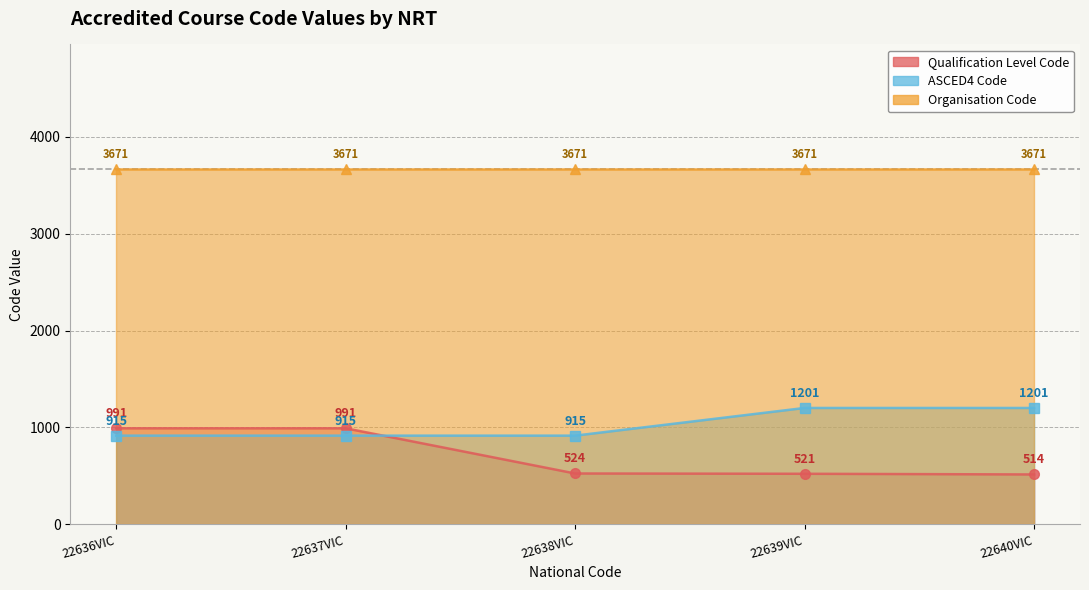

Between 22636VIC and 22639VIC, which series saw the biggest shift?

Qualification Level Code